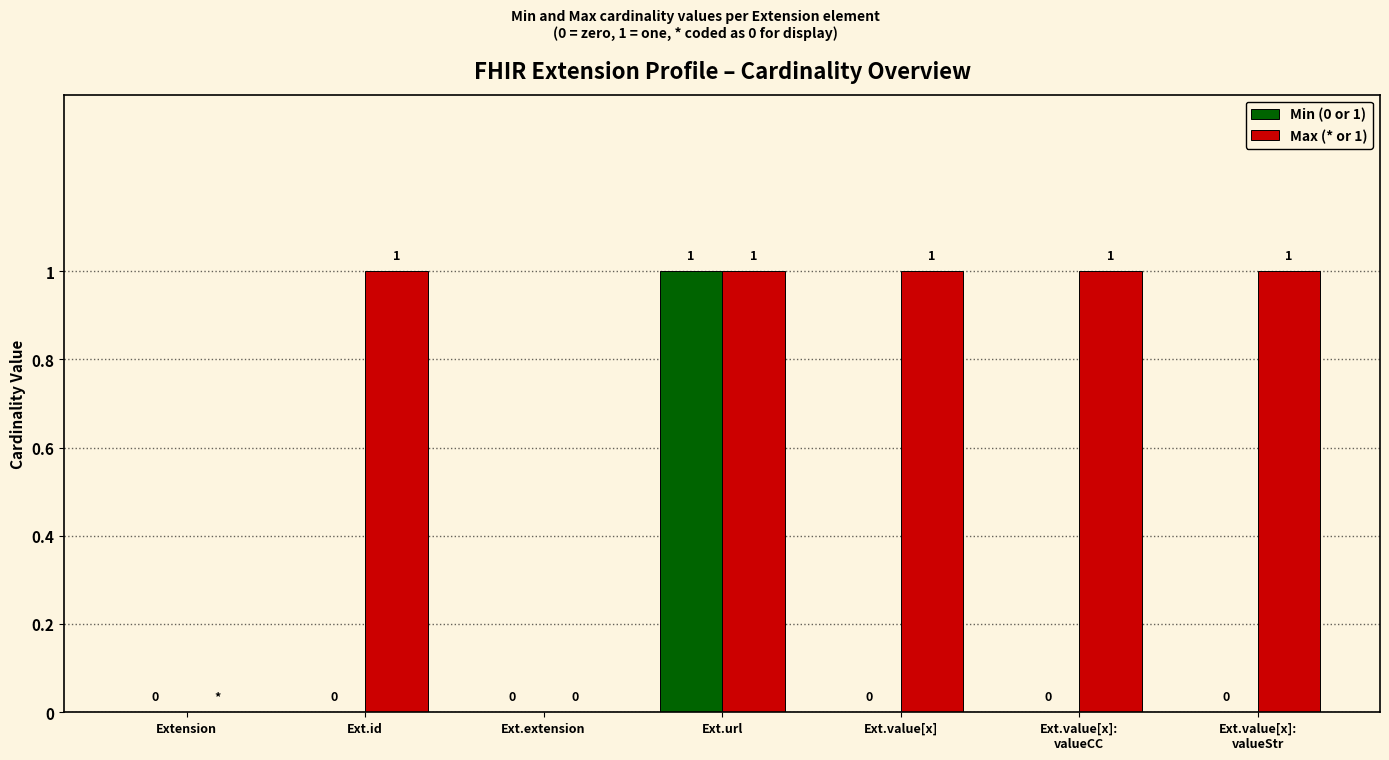

How many positive values does the Max (* or 1) series have?

5